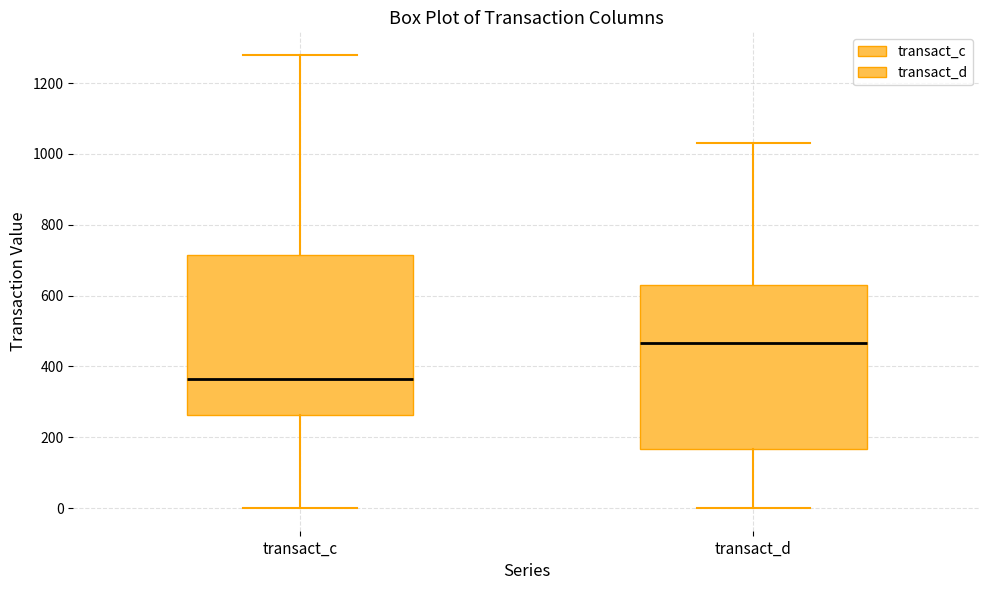

Reading left to right, read every box against the y-axis: the position of its median line, the range the box covers, and the ends of its whiskers. The values are not printed on the chart, so give them approximately, as read against the axis.

transact_c: median 360, box 260 to 720, whiskers 0 to 1280
transact_d: median 460, box 160 to 620, whiskers 0 to 1040